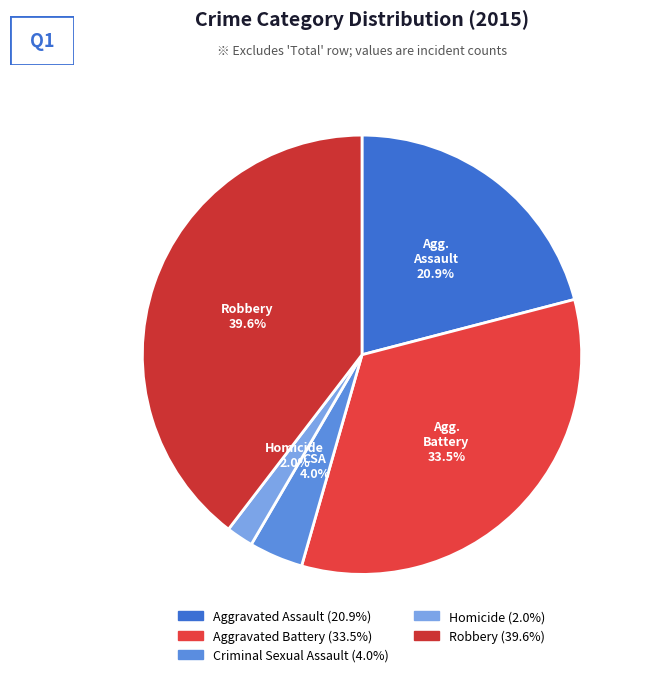

Which category has the smallest portion of the pie?

Homicide